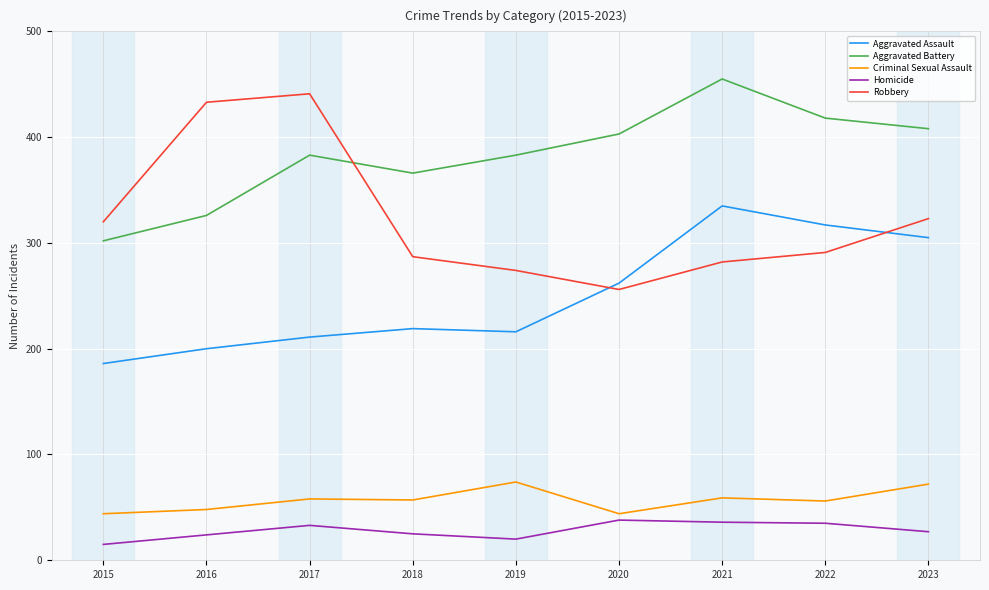

At how many categories does at least one series exceed 265?

9